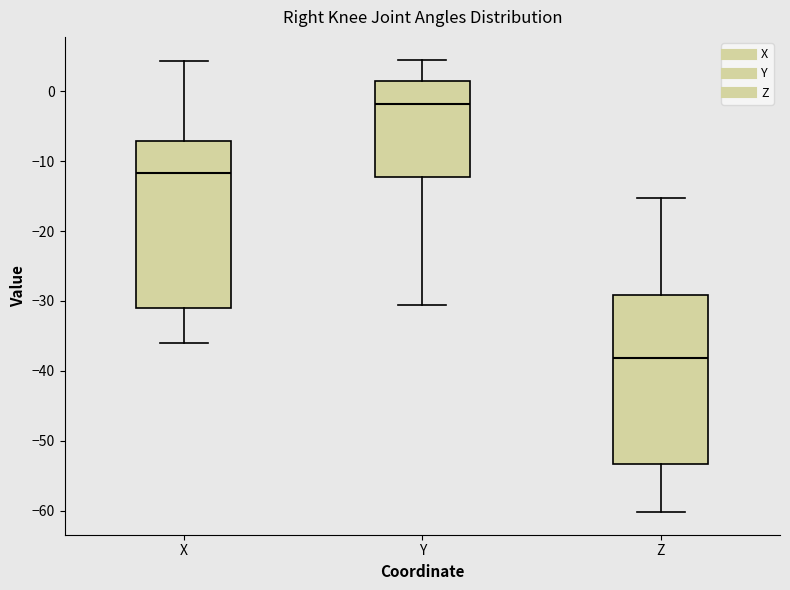

Which box's median line is the lowest?

Z